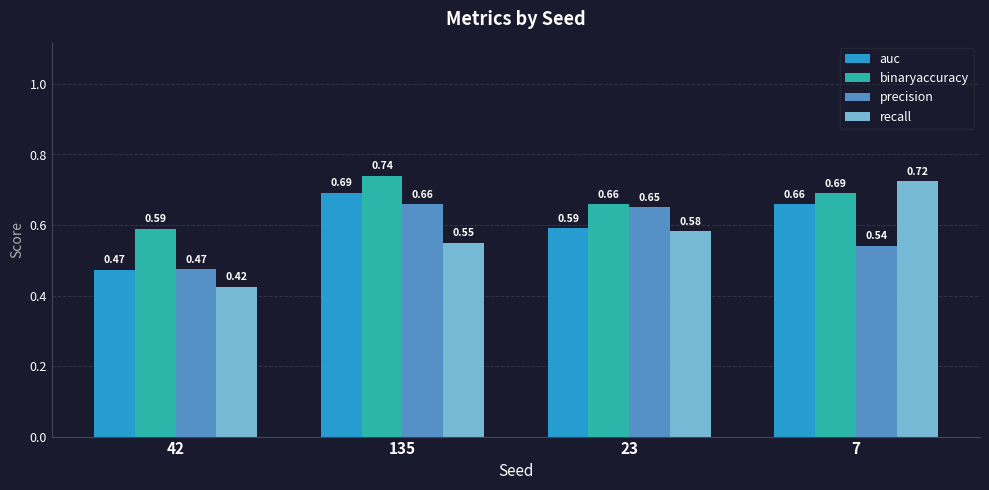

Which series has the largest range (max minus min)?

recall